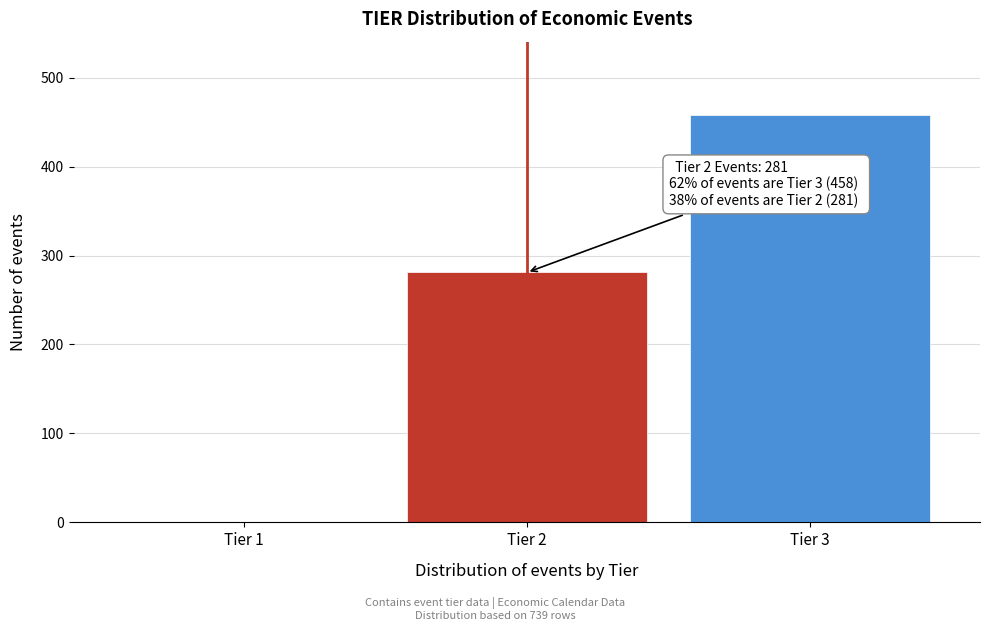

Reading left to right, extract all data points from this chart.

Tier 1=0	Tier 2=281	Tier 3=458